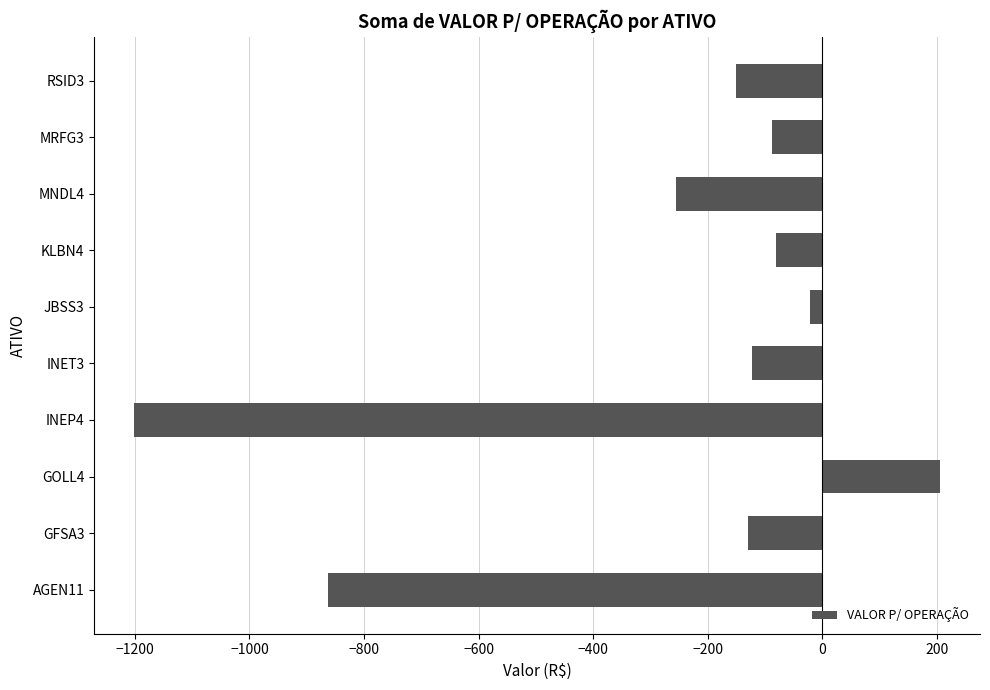

How many negative values are there?

9